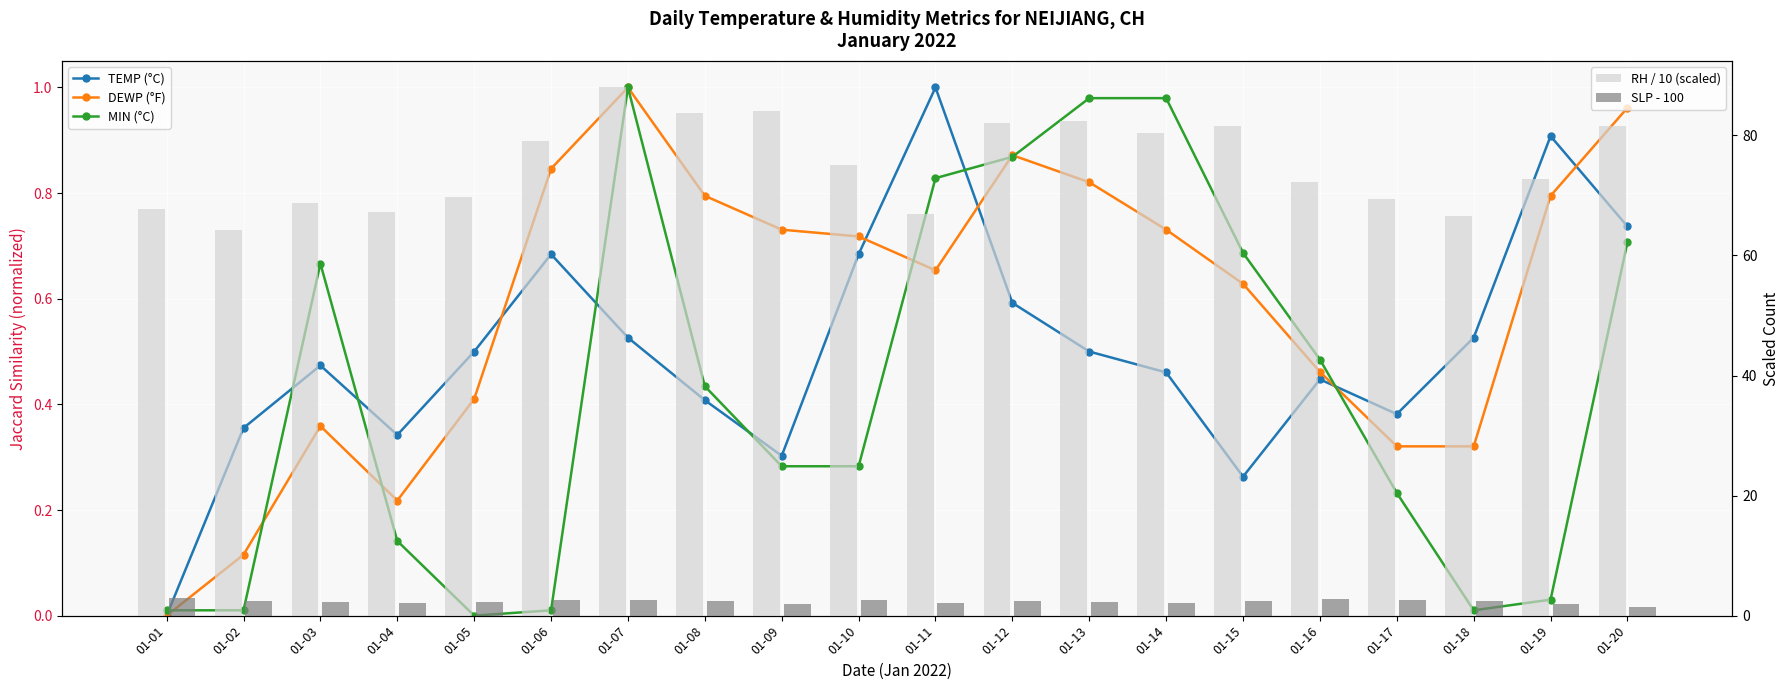

True or false: RH / 10 (scaled) has a value of 72.7 at 01-19.

True